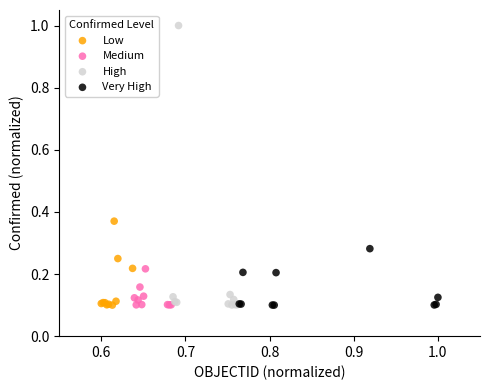

Which series has the largest Y range (max minus min)?

High